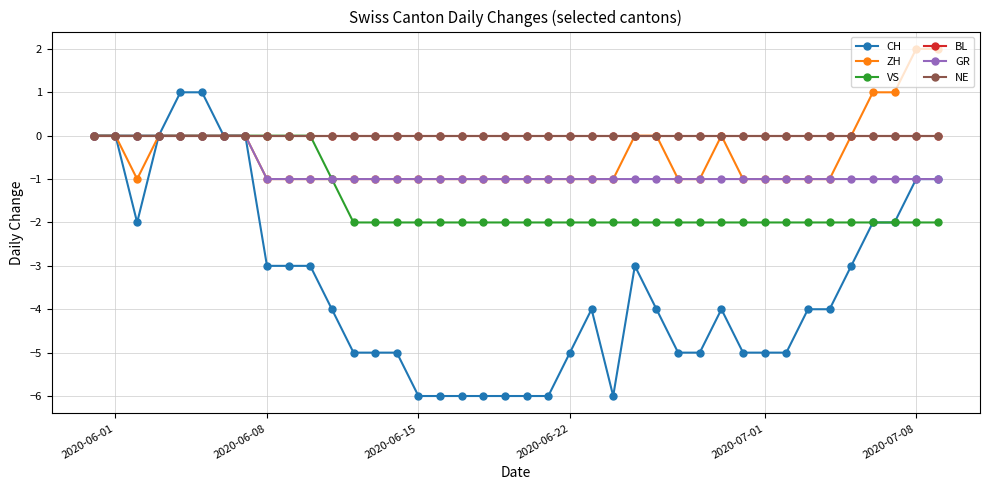

True or false: NE and ZH intersect in this chart.

False